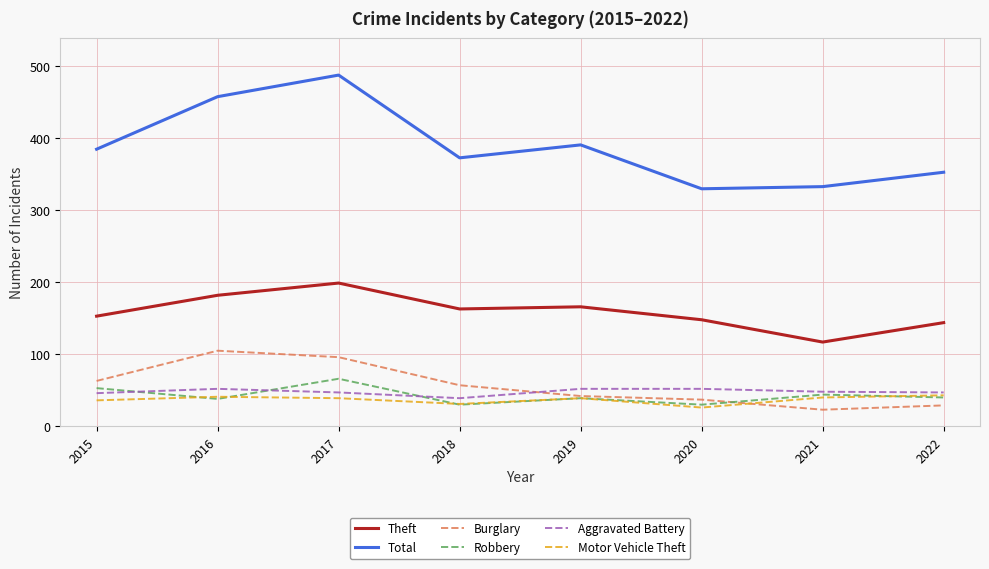

Which series changed the most between 2015 and 2017?

Total